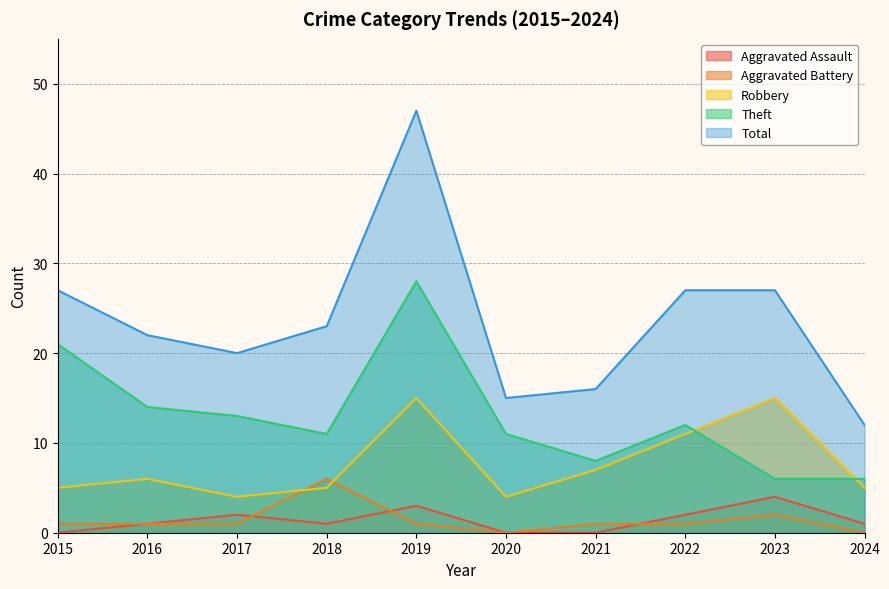

What is the greatest value displayed?

47